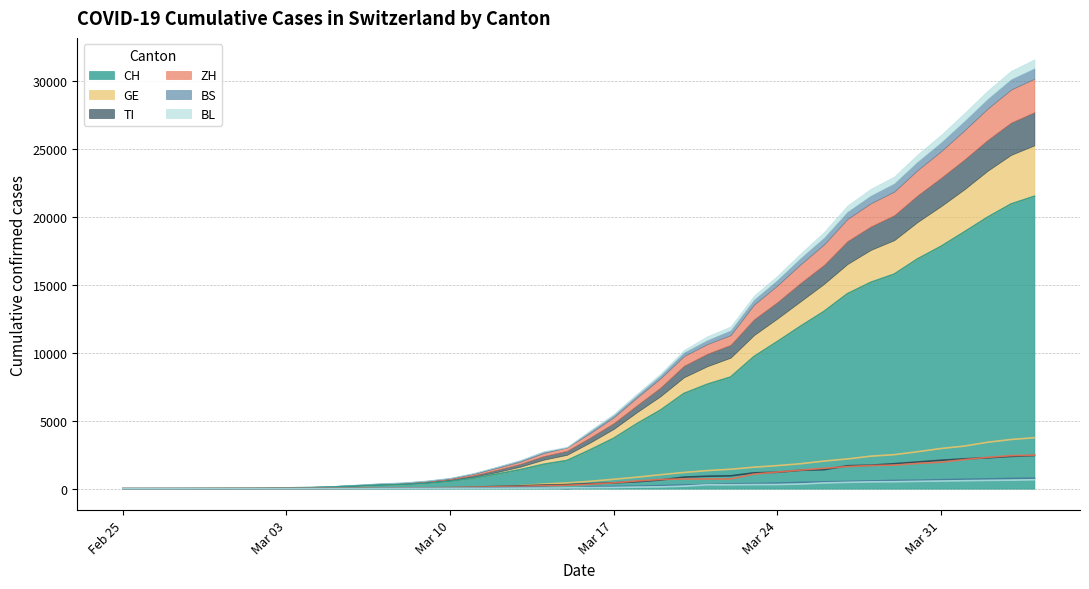

Does the chart have visible grid lines?

Yes